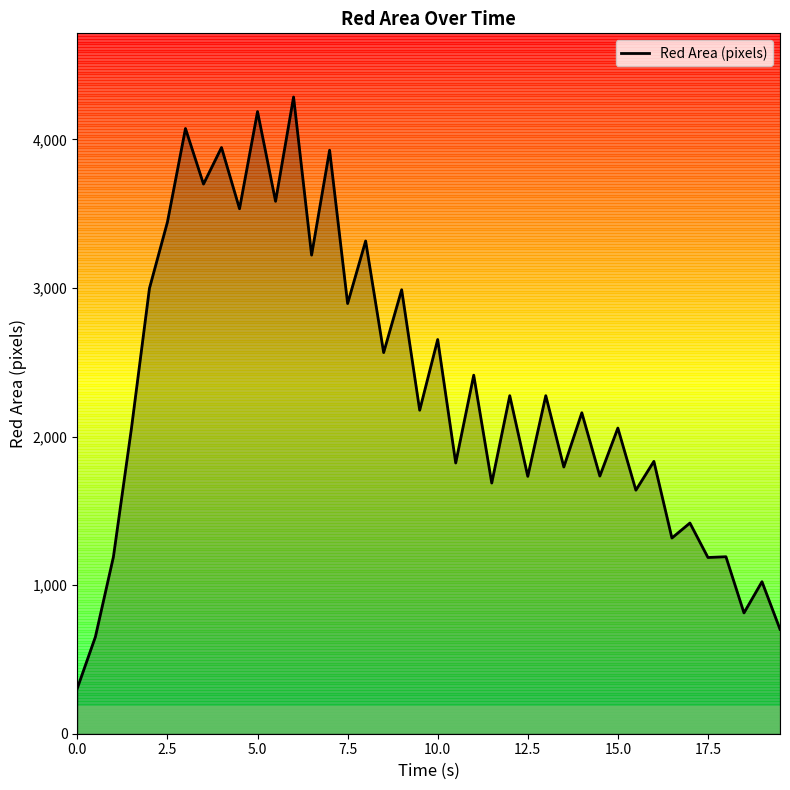

What is the difference between the maximum and minimum values?

3978